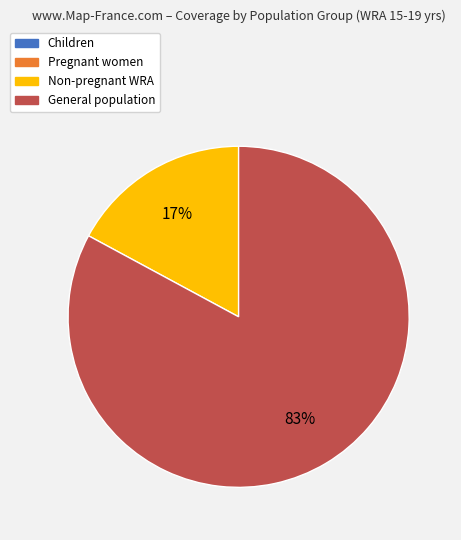

Count the number of slices in the pie.

2